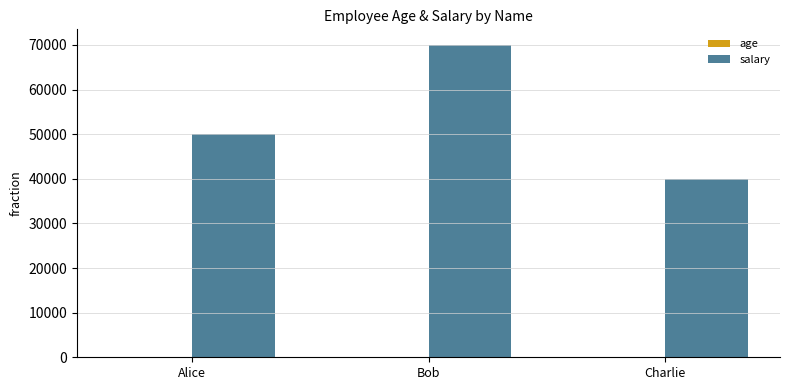

Which series has the widest spread of values?

salary